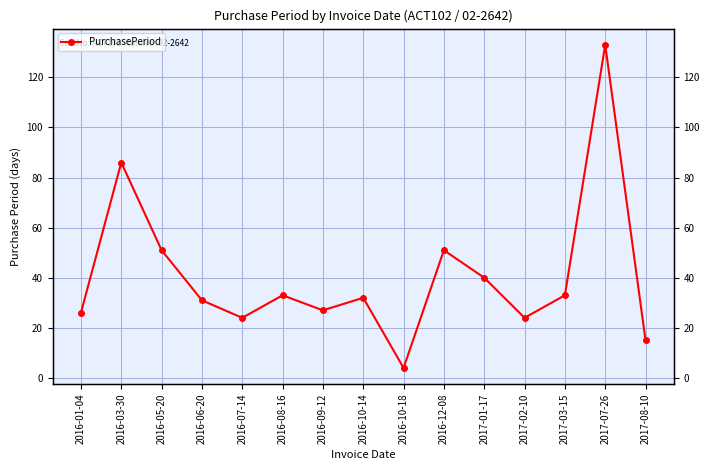

What position from the right is 2016-01-04?

15